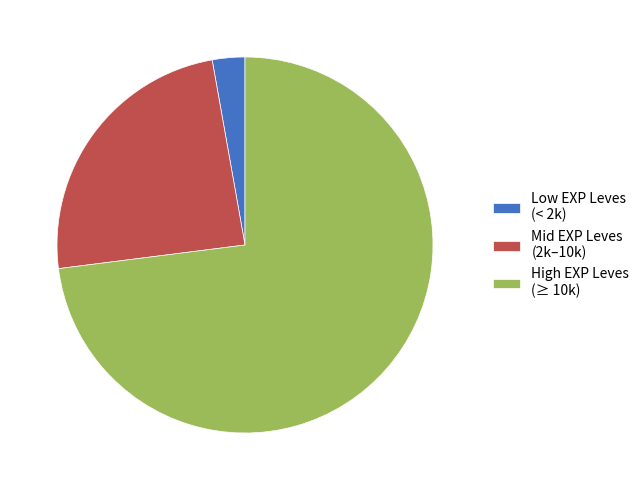

Which category has the biggest portion of the pie?

High EXP Leves (≥ 10k)